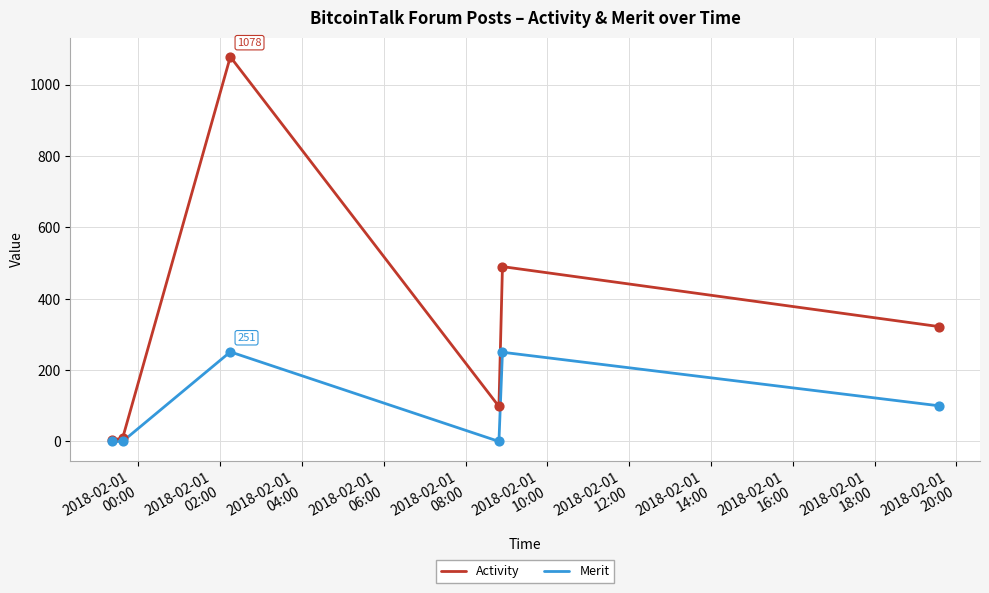

Which series has the widest spread of values?

Activity